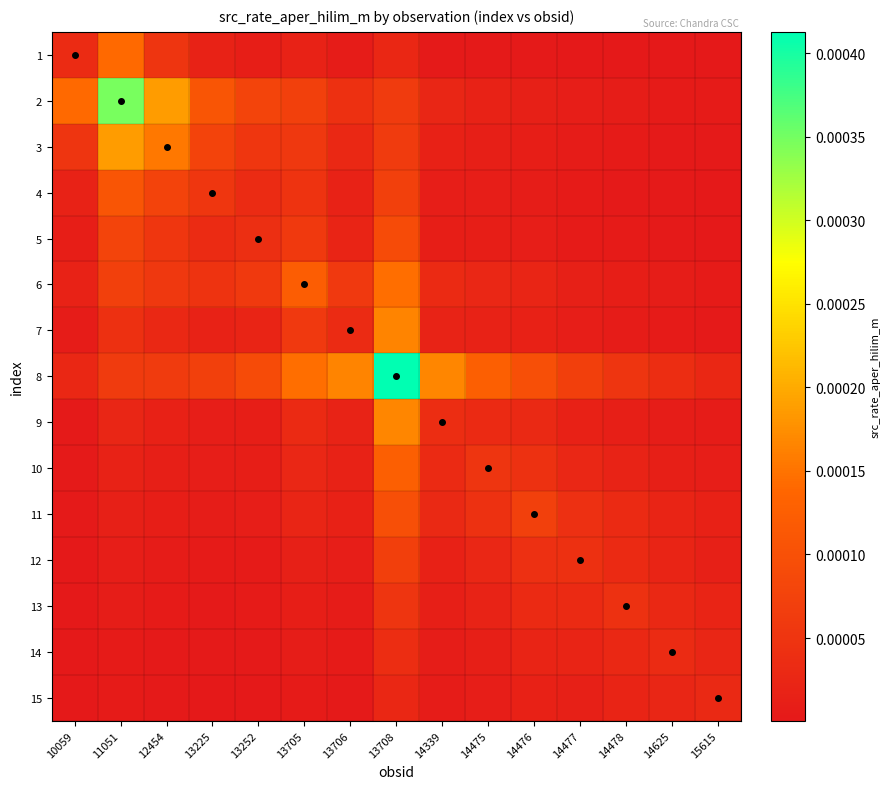

How many distinct data groups are displayed?

15